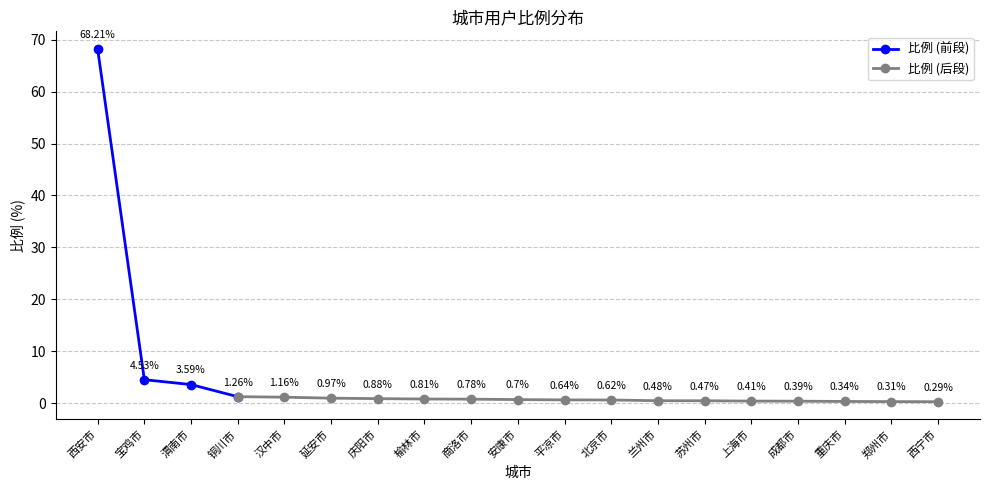

What is the change in value from 宝鸡市 to 郑州市?

-4.2